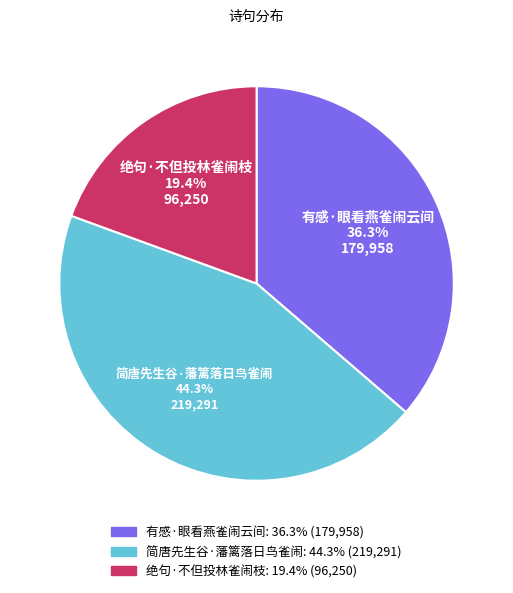

Is there any slice that represents more than half of the pie?

No